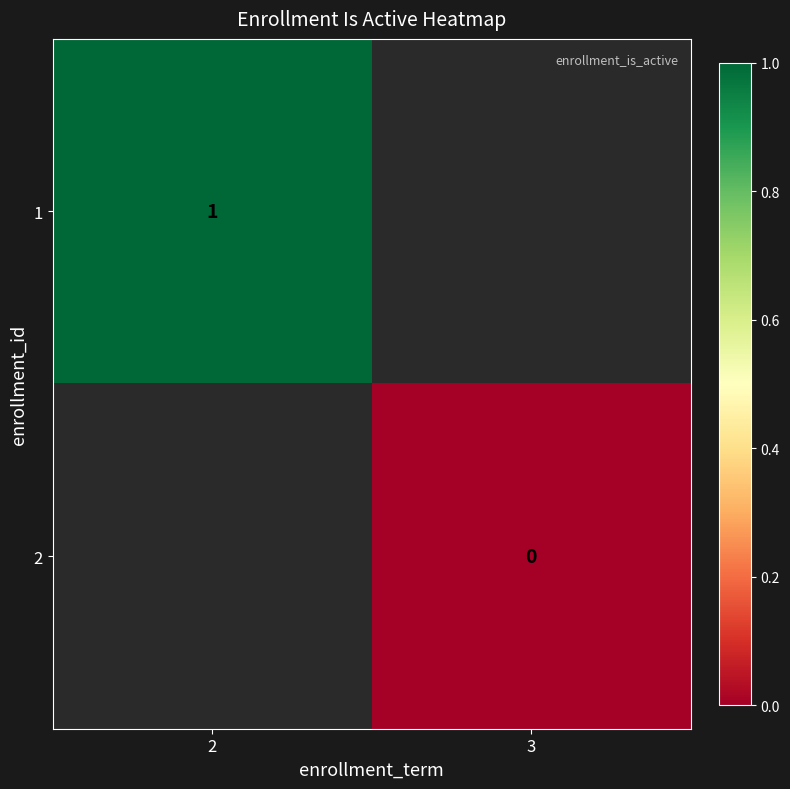

Is it true that 1 equals 1 at 2?

True